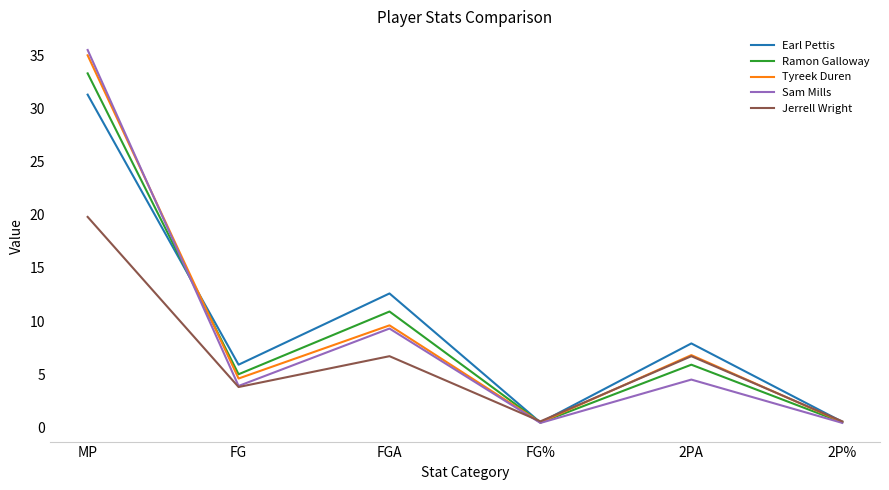

What is the maximum value shown in the chart?

35.5